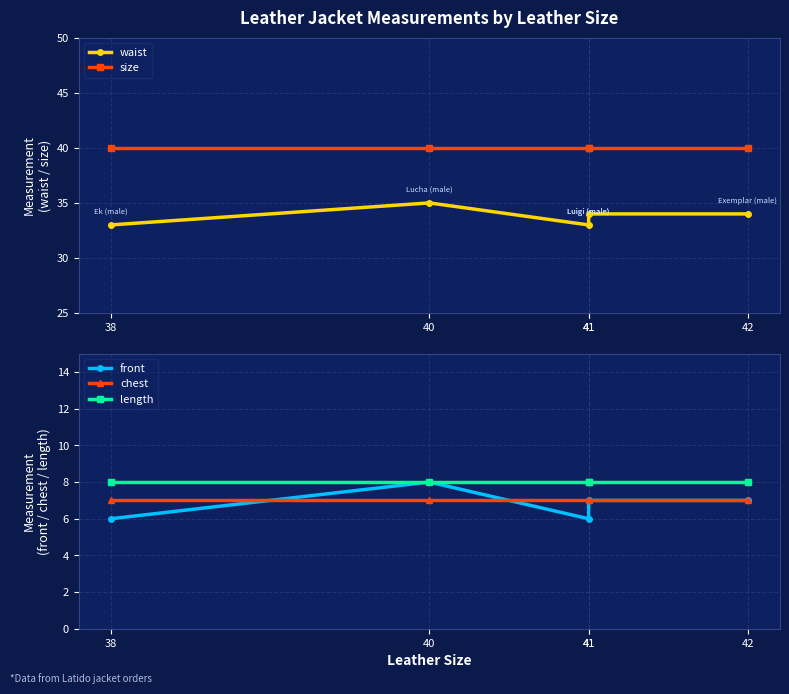

Between 38 and 41, which is larger?

38